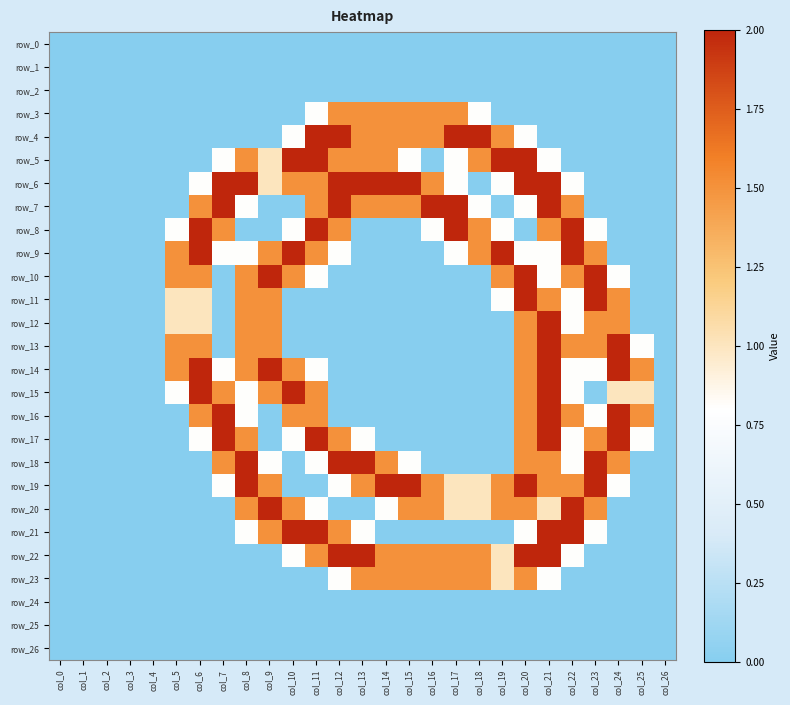

Reading left to right, transcribe all the data shown in this chart.

row_0: 0.0	0.0	0.0	0.0	0.0	0.0	0.0	0.0	0.0	0.0	0.0	0.0	0.0	0.0	0.0	0.0	0.0	0.0	0.0	0.0	0.0	0.0	0.0	0.0	0.0	0.0	0.0
row_1: 0.0	0.0	0.0	0.0	0.0	0.0	0.0	0.0	0.0	0.0	0.0	0.0	0.0	0.0	0.0	0.0	0.0	0.0	0.0	0.0	0.0	0.0	0.0	0.0	0.0	0.0	0.0
row_2: 0.0	0.0	0.0	0.0	0.0	0.0	0.0	0.0	0.0	0.0	0.0	0.0	0.0	0.0	0.0	0.0	0.0	0.0	0.0	0.0	0.0	0.0	0.0	0.0	0.0	0.0	0.0
row_3: 0.0	0.0	0.0	0.0	0.0	0.0	0.0	0.0	0.0	0.0	0.0	0.8	1.5	1.5	1.5	1.5	1.5	1.5	0.8	0.0	0.0	0.0	0.0	0.0	0.0	0.0	0.0
row_4: 0.0	0.0	0.0	0.0	0.0	0.0	0.0	0.0	0.0	0.0	0.8	2.0	2.0	1.5	1.5	1.5	1.5	2.0	2.0	1.5	0.8	0.0	0.0	0.0	0.0	0.0	0.0
row_5: 0.0	0.0	0.0	0.0	0.0	0.0	0.0	0.8	1.5	1.0	2.0	2.0	1.5	1.5	1.5	0.8	0.0	0.8	1.5	2.0	2.0	0.8	0.0	0.0	0.0	0.0	0.0
row_6: 0.0	0.0	0.0	0.0	0.0	0.0	0.8	2.0	2.0	1.0	1.5	1.5	2.0	2.0	2.0	2.0	1.5	0.8	0.0	0.8	2.0	2.0	0.8	0.0	0.0	0.0	0.0
row_7: 0.0	0.0	0.0	0.0	0.0	0.0	1.5	2.0	0.8	0.0	0.0	1.5	2.0	1.5	1.5	1.5	2.0	2.0	0.8	0.0	0.8	2.0	1.5	0.0	0.0	0.0	0.0
row_8: 0.0	0.0	0.0	0.0	0.0	0.8	2.0	1.5	0.0	0.0	0.8	2.0	1.5	0.0	0.0	0.0	0.8	2.0	1.5	0.8	0.0	1.5	2.0	0.8	0.0	0.0	0.0
row_9: 0.0	0.0	0.0	0.0	0.0	1.5	2.0	0.8	0.8	1.5	2.0	1.5	0.8	0.0	0.0	0.0	0.0	0.8	1.5	2.0	0.8	0.8	2.0	1.5	0.0	0.0	0.0
row_10: 0.0	0.0	0.0	0.0	0.0	1.5	1.5	0.0	1.5	2.0	1.5	0.8	0.0	0.0	0.0	0.0	0.0	0.0	0.0	1.5	2.0	0.8	1.5	2.0	0.8	0.0	0.0
row_11: 0.0	0.0	0.0	0.0	0.0	1.0	1.0	0.0	1.5	1.5	0.0	0.0	0.0	0.0	0.0	0.0	0.0	0.0	0.0	0.8	2.0	1.5	0.8	2.0	1.5	0.0	0.0
row_12: 0.0	0.0	0.0	0.0	0.0	1.0	1.0	0.0	1.5	1.5	0.0	0.0	0.0	0.0	0.0	0.0	0.0	0.0	0.0	0.0	1.5	2.0	0.8	1.5	1.5	0.0	0.0
row_13: 0.0	0.0	0.0	0.0	0.0	1.5	1.5	0.0	1.5	1.5	0.0	0.0	0.0	0.0	0.0	0.0	0.0	0.0	0.0	0.0	1.5	2.0	1.5	1.5	2.0	0.8	0.0
row_14: 0.0	0.0	0.0	0.0	0.0	1.5	2.0	0.8	1.5	2.0	1.5	0.8	0.0	0.0	0.0	0.0	0.0	0.0	0.0	0.0	1.5	2.0	0.8	0.8	2.0	1.5	0.0
row_15: 0.0	0.0	0.0	0.0	0.0	0.8	2.0	1.5	0.8	1.5	2.0	1.5	0.0	0.0	0.0	0.0	0.0	0.0	0.0	0.0	1.5	2.0	0.8	0.0	1.0	1.0	0.0
row_16: 0.0	0.0	0.0	0.0	0.0	0.0	1.5	2.0	0.8	0.0	1.5	1.5	0.0	0.0	0.0	0.0	0.0	0.0	0.0	0.0	1.5	2.0	1.5	0.8	2.0	1.5	0.0
row_17: 0.0	0.0	0.0	0.0	0.0	0.0	0.8	2.0	1.5	0.0	0.8	2.0	1.5	0.8	0.0	0.0	0.0	0.0	0.0	0.0	1.5	2.0	0.8	1.5	2.0	0.8	0.0
row_18: 0.0	0.0	0.0	0.0	0.0	0.0	0.0	1.5	2.0	0.8	0.0	0.8	2.0	2.0	1.5	0.8	0.0	0.0	0.0	0.0	1.5	1.5	0.8	2.0	1.5	0.0	0.0
row_19: 0.0	0.0	0.0	0.0	0.0	0.0	0.0	0.8	2.0	1.5	0.0	0.0	0.8	1.5	2.0	2.0	1.5	1.0	1.0	1.5	2.0	1.5	1.5	2.0	0.8	0.0	0.0
row_20: 0.0	0.0	0.0	0.0	0.0	0.0	0.0	0.0	1.5	2.0	1.5	0.8	0.0	0.0	0.8	1.5	1.5	1.0	1.0	1.5	1.5	1.0	2.0	1.5	0.0	0.0	0.0
row_21: 0.0	0.0	0.0	0.0	0.0	0.0	0.0	0.0	0.8	1.5	2.0	2.0	1.5	0.8	0.0	0.0	0.0	0.0	0.0	0.0	0.8	2.0	2.0	0.8	0.0	0.0	0.0
row_22: 0.0	0.0	0.0	0.0	0.0	0.0	0.0	0.0	0.0	0.0	0.8	1.5	2.0	2.0	1.5	1.5	1.5	1.5	1.5	1.0	2.0	2.0	0.8	0.0	0.0	0.0	0.0
row_23: 0.0	0.0	0.0	0.0	0.0	0.0	0.0	0.0	0.0	0.0	0.0	0.0	0.8	1.5	1.5	1.5	1.5	1.5	1.5	1.0	1.5	0.8	0.0	0.0	0.0	0.0	0.0
row_24: 0.0	0.0	0.0	0.0	0.0	0.0	0.0	0.0	0.0	0.0	0.0	0.0	0.0	0.0	0.0	0.0	0.0	0.0	0.0	0.0	0.0	0.0	0.0	0.0	0.0	0.0	0.0
row_25: 0.0	0.0	0.0	0.0	0.0	0.0	0.0	0.0	0.0	0.0	0.0	0.0	0.0	0.0	0.0	0.0	0.0	0.0	0.0	0.0	0.0	0.0	0.0	0.0	0.0	0.0	0.0
row_26: 0.0	0.0	0.0	0.0	0.0	0.0	0.0	0.0	0.0	0.0	0.0	0.0	0.0	0.0	0.0	0.0	0.0	0.0	0.0	0.0	0.0	0.0	0.0	0.0	0.0	0.0	0.0